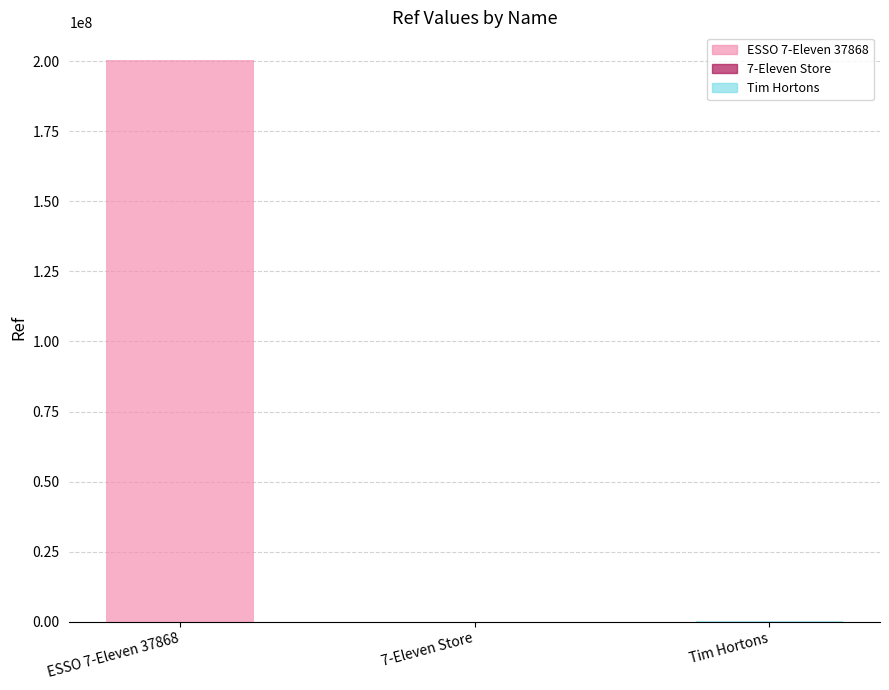

Is it true that the value at Tim Hortons is 67006?

False